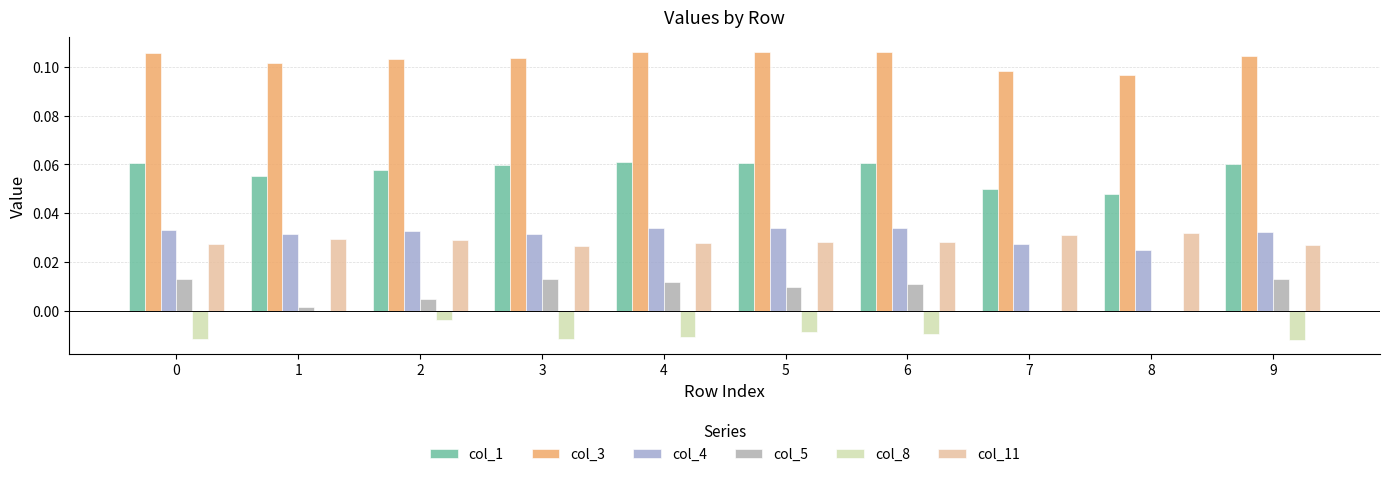

Is the value of col_8 at 5 greater than the value of col_4 at 6?

No